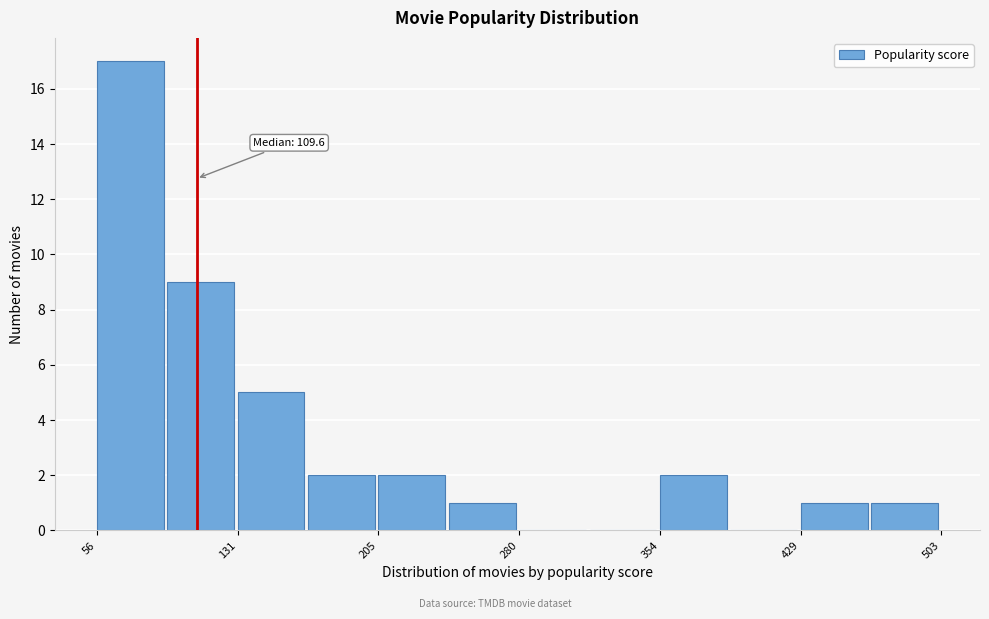

Around what value on the x-axis is the tallest bar? Give the approximate position of its centre, as read against the axis.

70